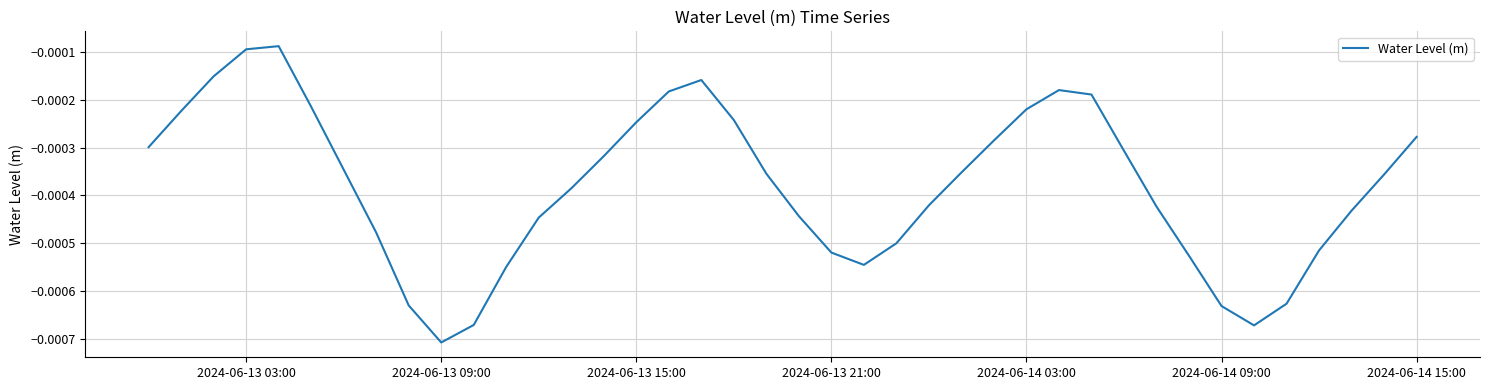

How many categories are shown in the chart?

40